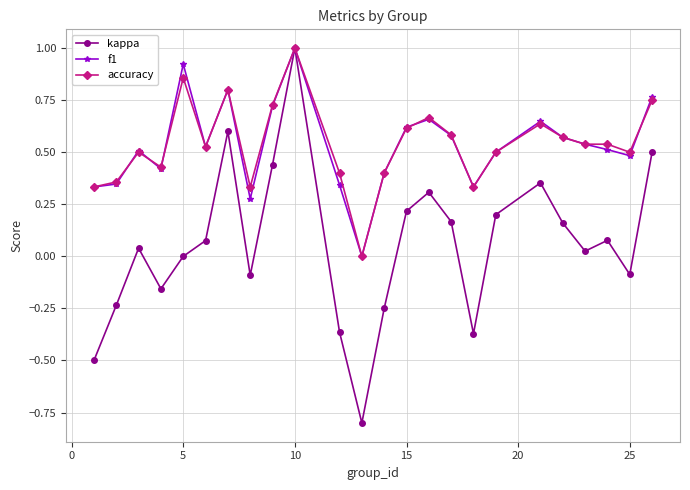

What is the maximum value shown in the chart?

1.0